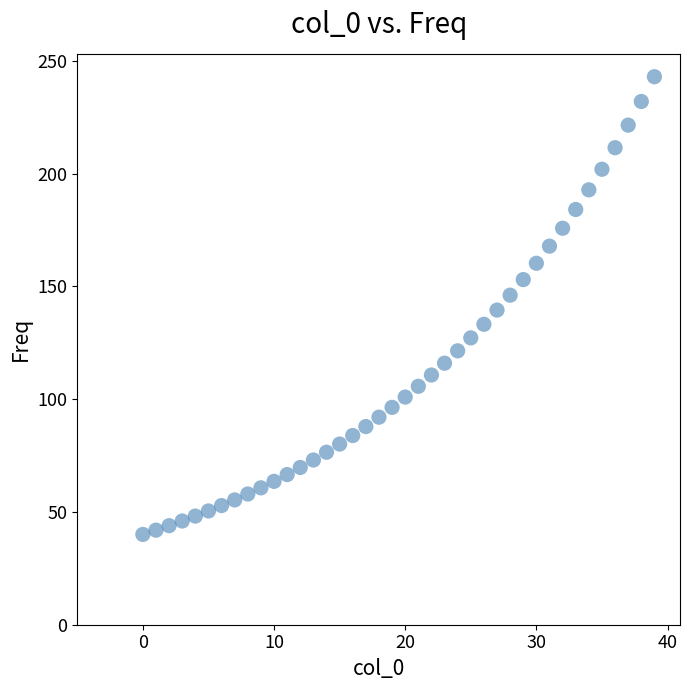

What is the range of Y values (max minus min)?

202.9